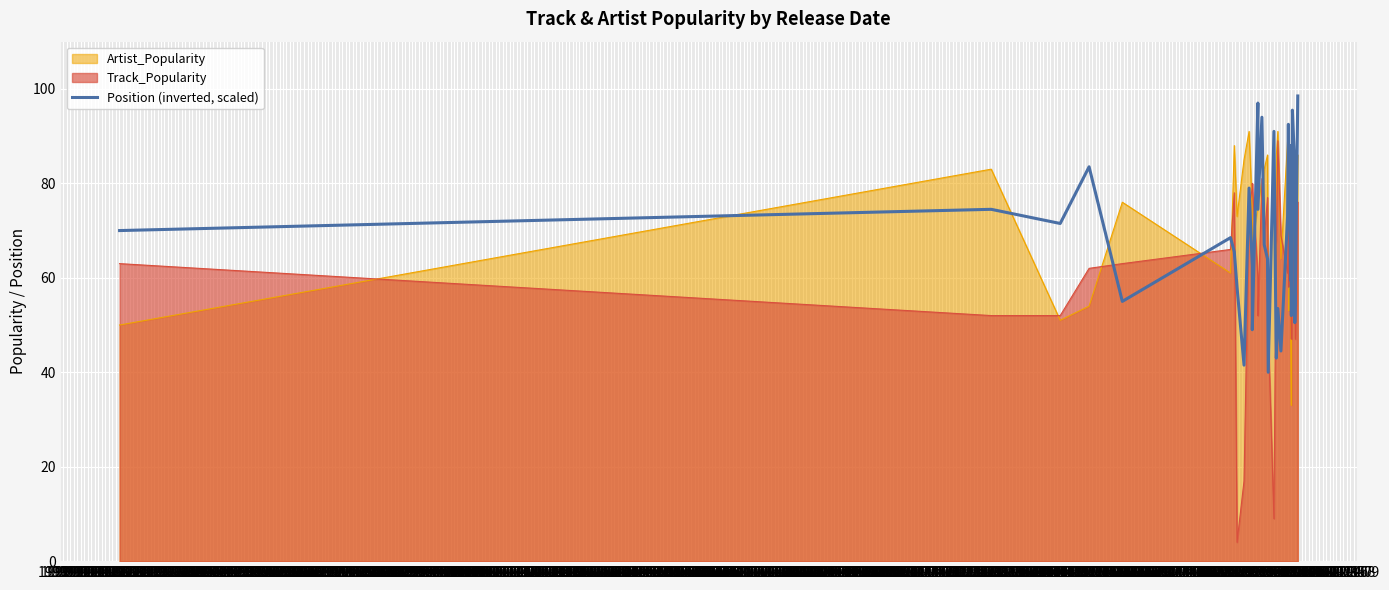

What position from the left is 1993-12?

38